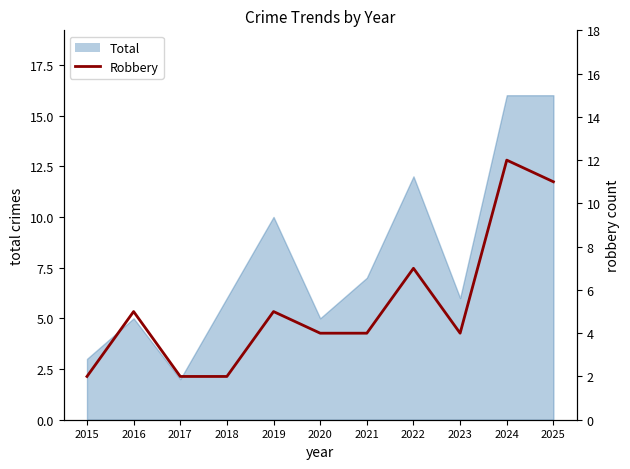

Does the chart display data point markers on the line(s)?

No